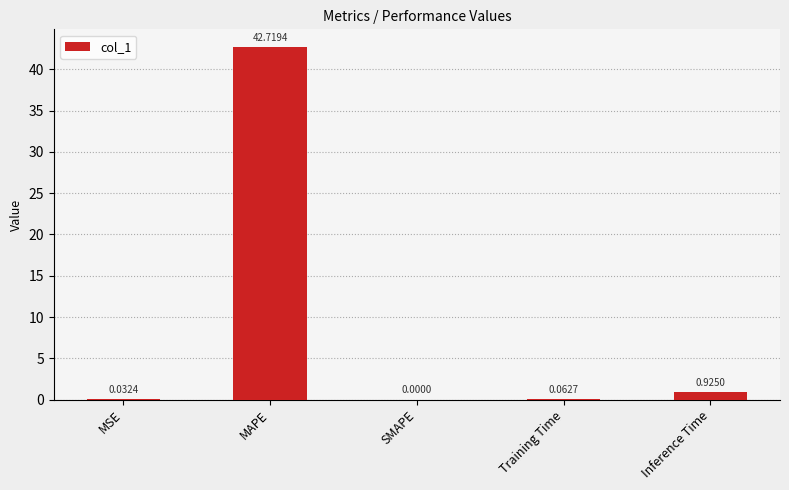

What is the sum of all values?

43.7